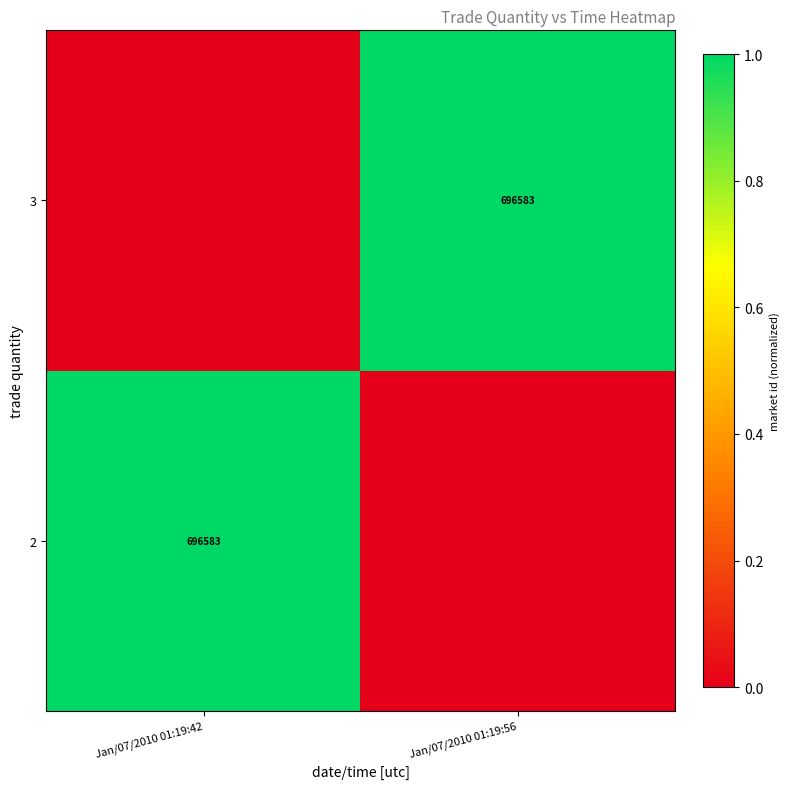

The value of 2 at Jan/07/2010 01:19:42 is 926840. True or false?

False